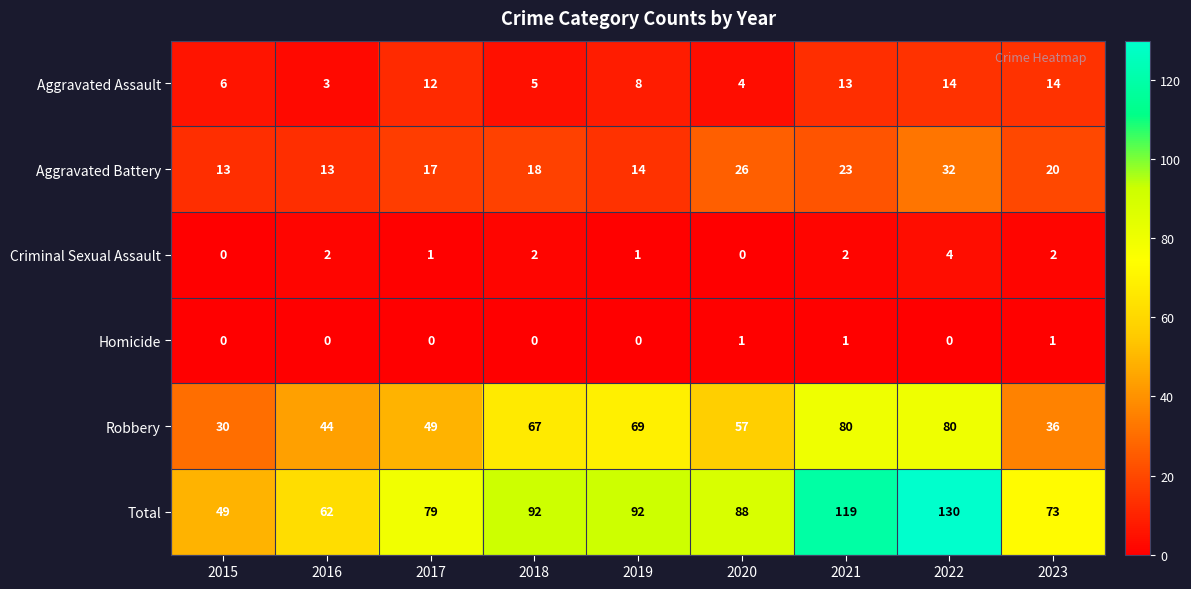

What is the greatest value displayed?

130